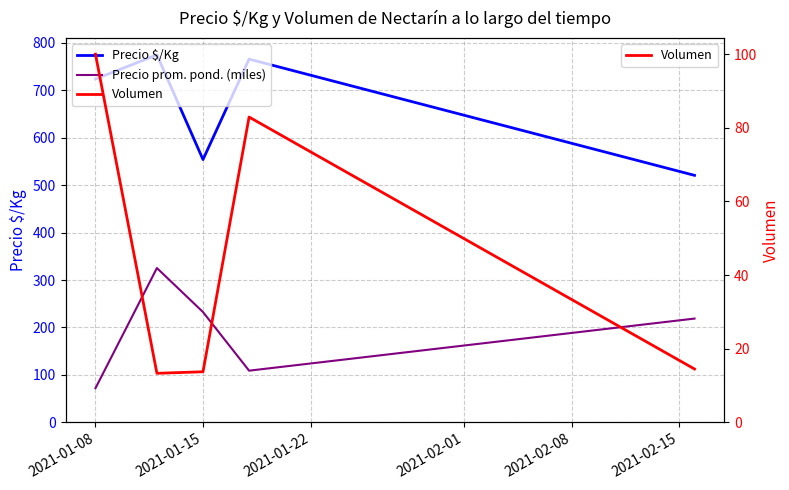

True or false: Precio $/Kg and Precio prom. pond. (miles) cross at least once.

False